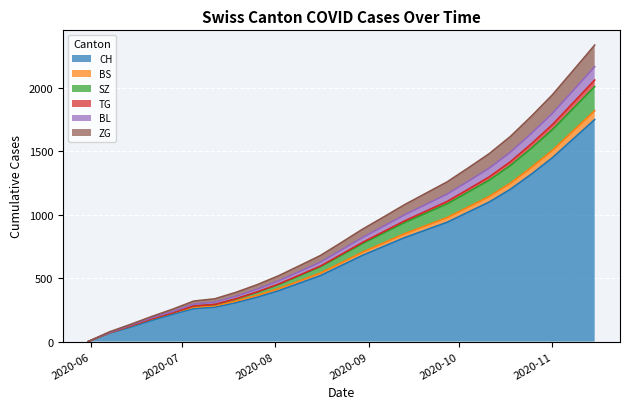

Is the value of SZ at 2020-09-27 greater than the value of BS at 2020-10-11?

Yes